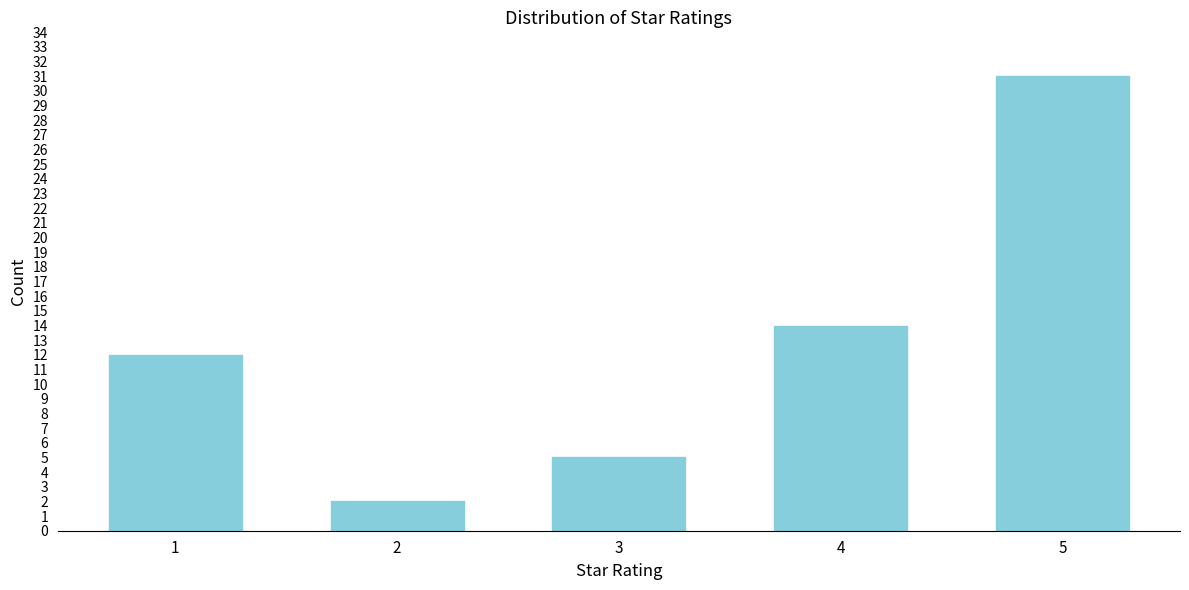

Reading left to right, extract all data points from this chart.

1=12	2=2	3=5	4=14	5=31